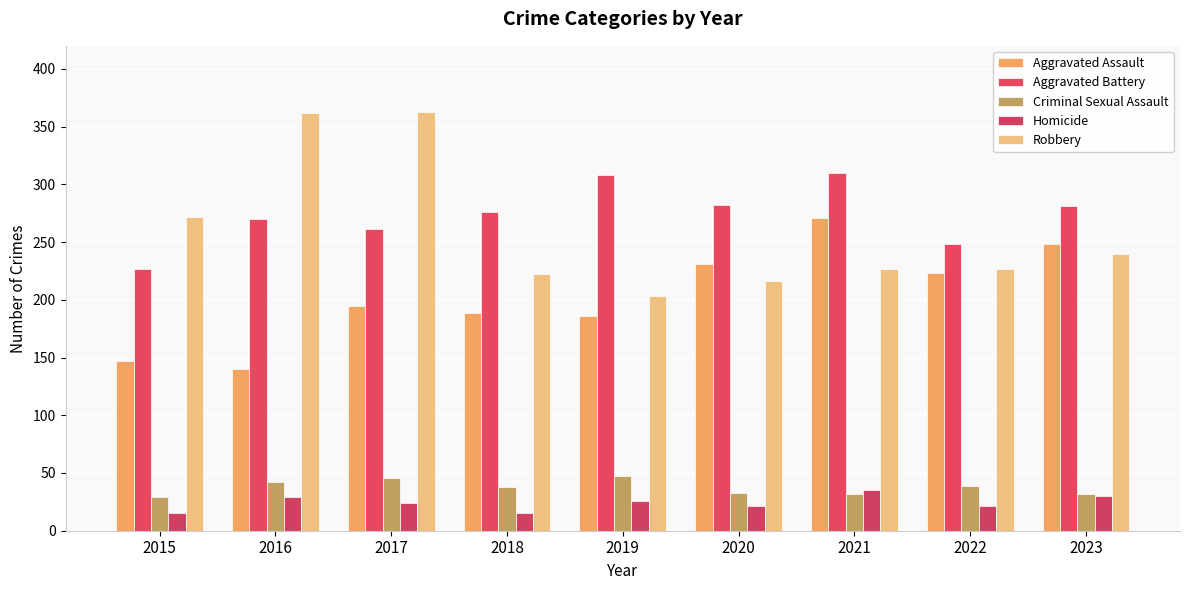

Reading left to right, list all the values displayed in this chart.

Aggravated Assault: 2015=147	2016=140	2017=195	2018=189	2019=186	2020=231	2021=271	2022=223	2023=248
Aggravated Battery: 2015=227	2016=270	2017=261	2018=276	2019=308	2020=282	2021=310	2022=248	2023=281
Criminal Sexual Assault: 2015=29	2016=42	2017=46	2018=38	2019=47	2020=33	2021=32	2022=39	2023=32
Homicide: 2015=15	2016=29	2017=24	2018=15	2019=26	2020=21	2021=35	2022=21	2023=30
Robbery: 2015=272	2016=362	2017=363	2018=222	2019=203	2020=216	2021=227	2022=227	2023=240